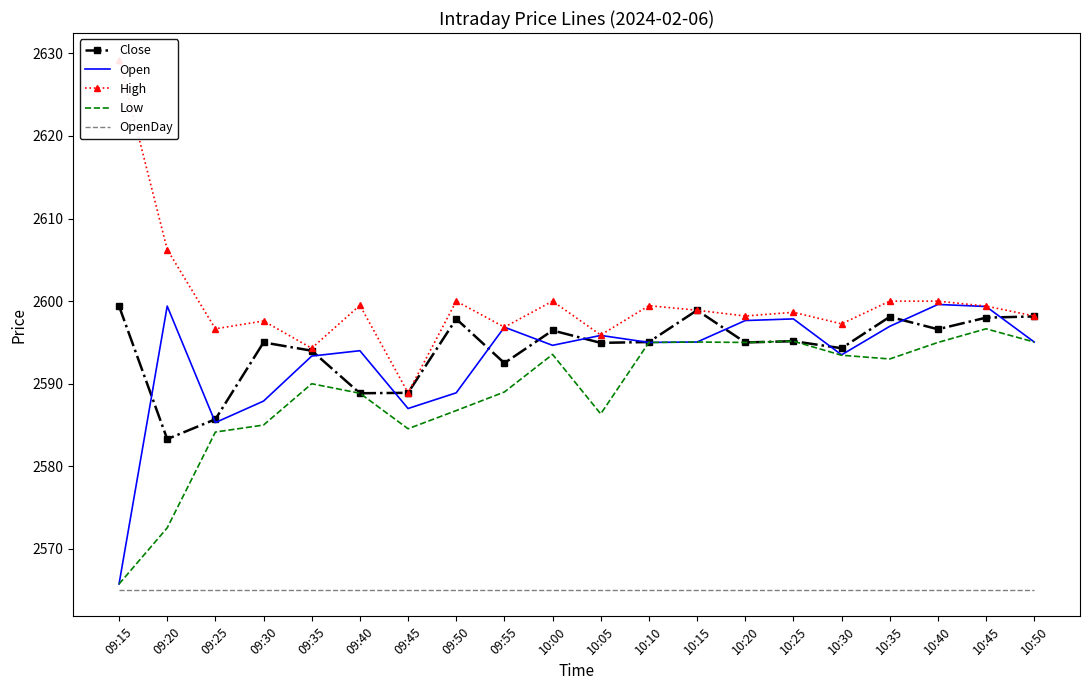

Count the number of data series in this chart.

5